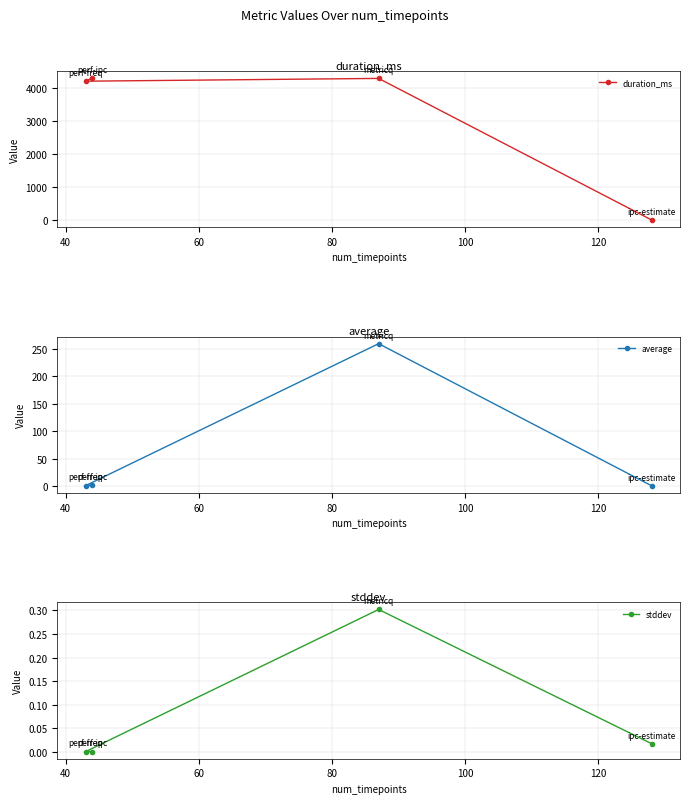

What is the maximum value for duration_ms?

4302